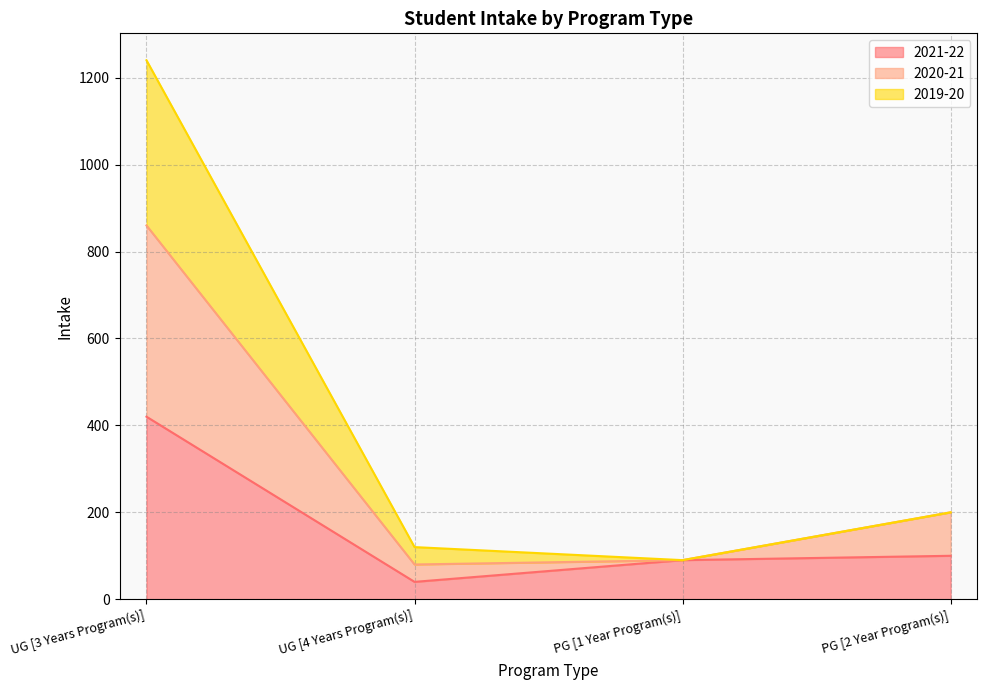

What is the total value across all series at UG [4 Years Program(s)]?

120